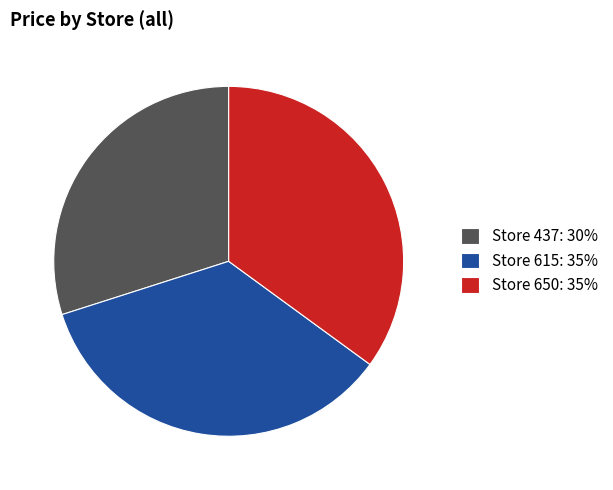

Combined, do Store 650: 35% and Store 437: 30% account for over 50%?

Yes